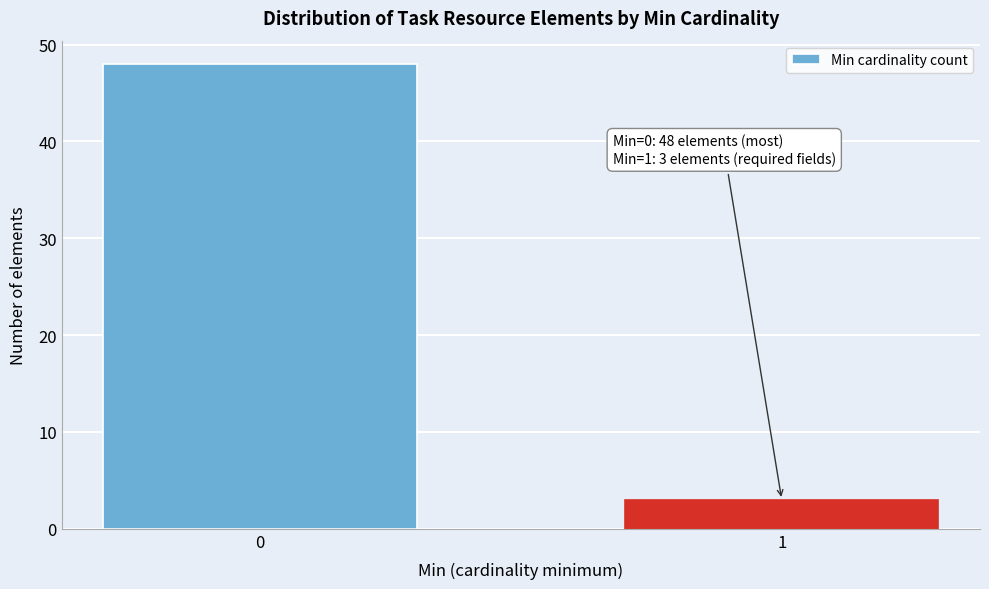

Reading left to right, extract all data points from this chart.

0=48	1=3